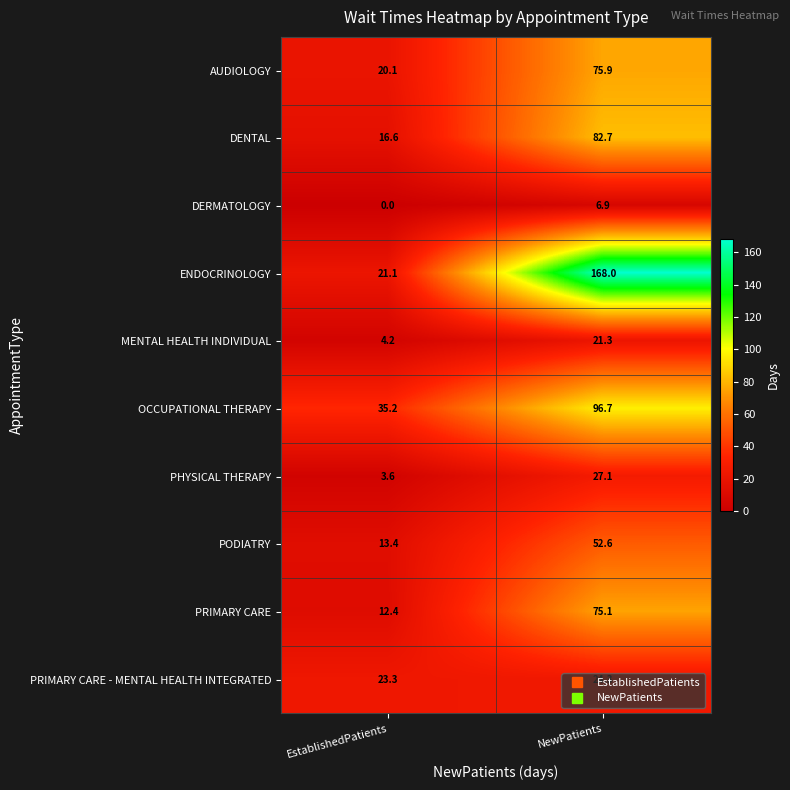

Rank the series by their maximum value, from lowest to highest.

DERMATOLOGY, MENTAL HEALTH INDIVIDUAL, PRIMARY CARE - MENTAL HEALTH INTEGRATED, PHYSICAL THERAPY, PODIATRY, PRIMARY CARE, AUDIOLOGY, DENTAL, OCCUPATIONAL THERAPY, ENDOCRINOLOGY